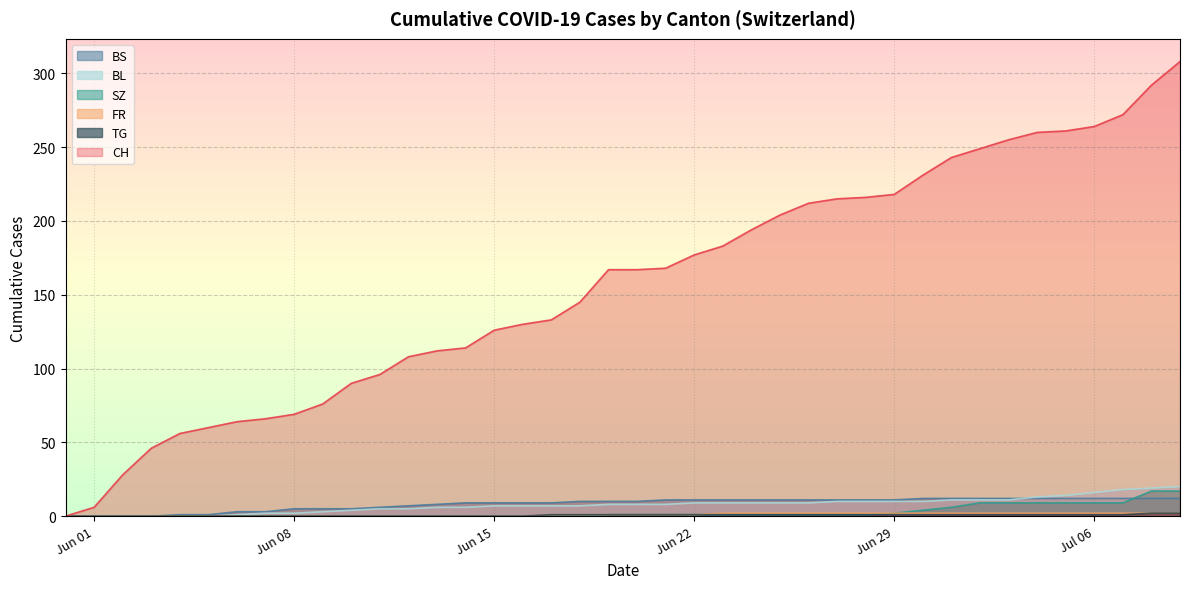

The BS series shows 9 at Jun 15. True or false?

True